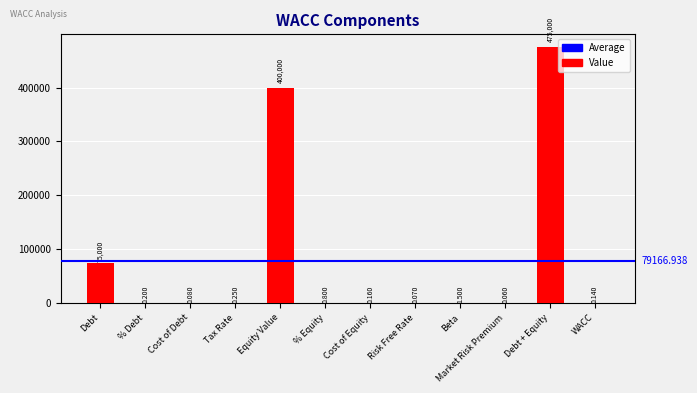

Which label corresponds to the largest value in the chart?

Debt + Equity